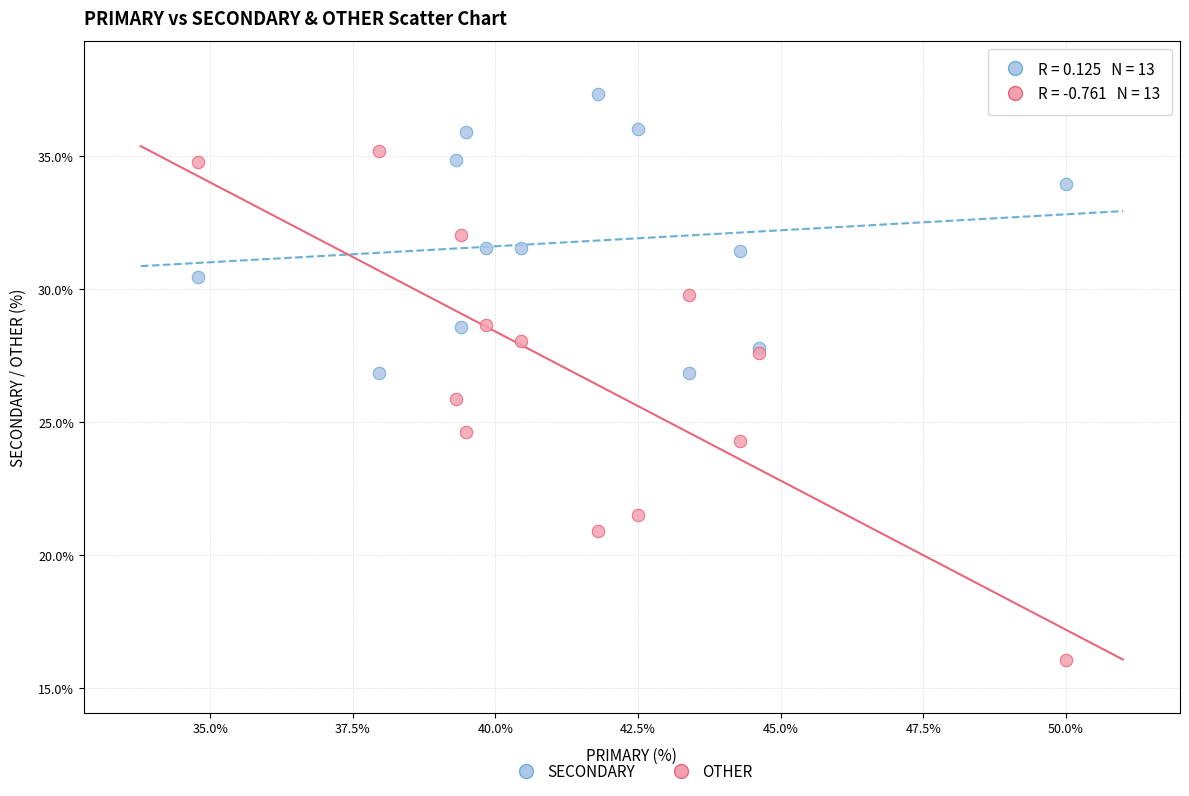

In the OTHER series, what Y value is closest to 25?

24.6